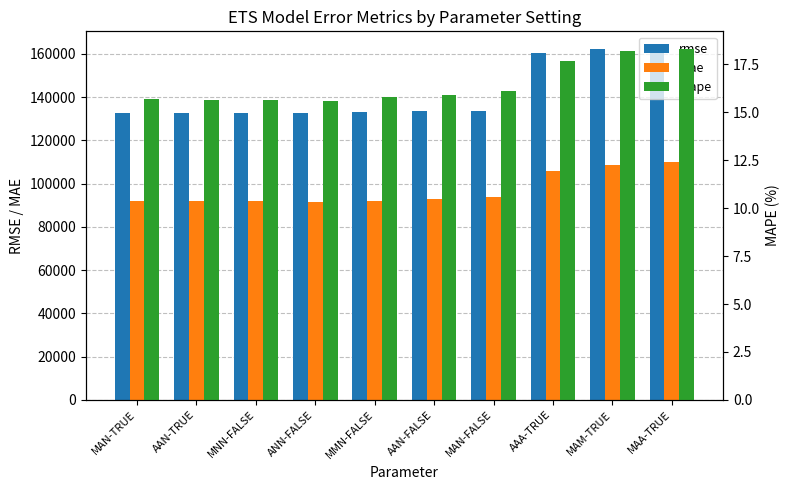

What is the difference between the mape values at MAN-FALSE and MAA-TRUE?

2.2